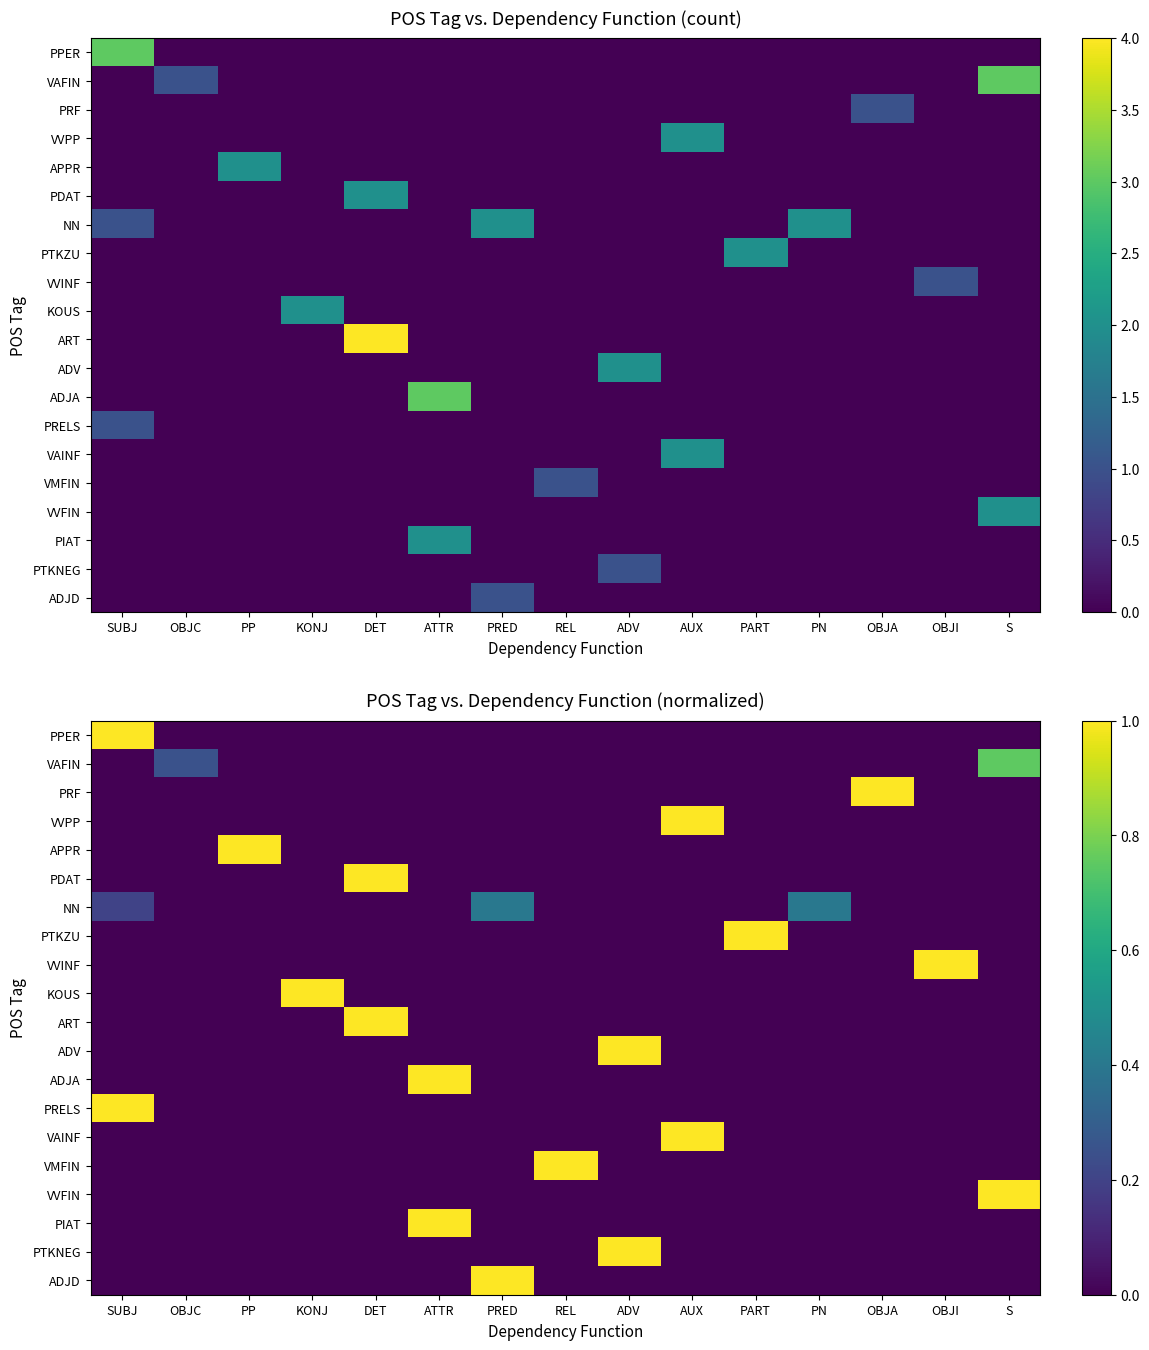

List the series in order of their peak value, lowest first.

NN, VAFIN, PPER, PRF, VVPP, APPR, PDAT, PTKZU, VVINF, KOUS, ART, ADV, ADJA, PRELS, VAINF, VMFIN, VVFIN, PIAT, PTKNEG, ADJD